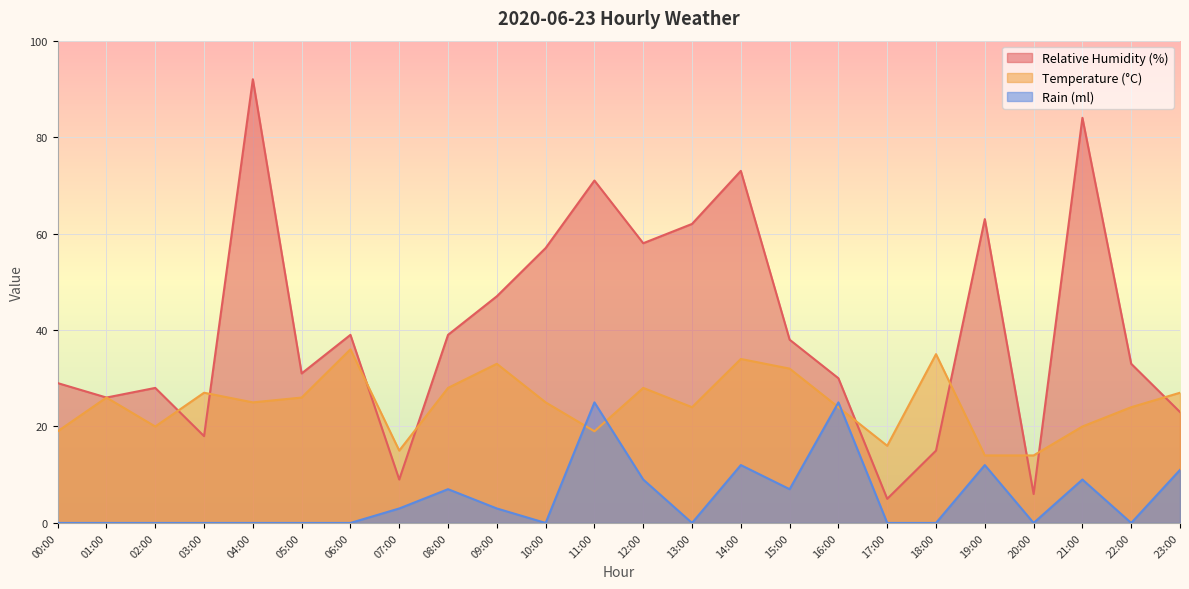

What is the difference between the maximum and minimum values in the temperature series?

22